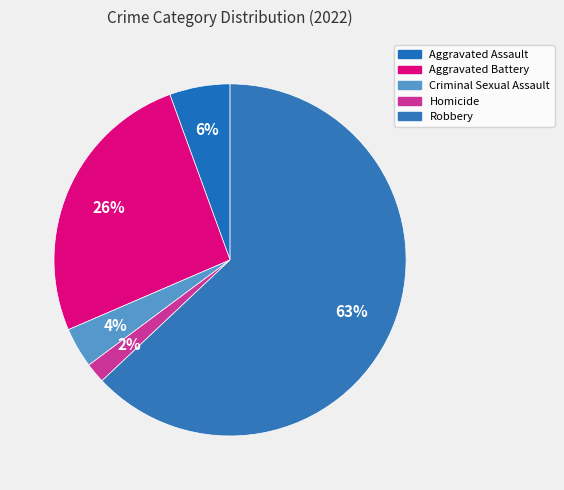

Combined, what portion of the pie is Criminal Sexual Assault and Aggravated Assault?

9.3%